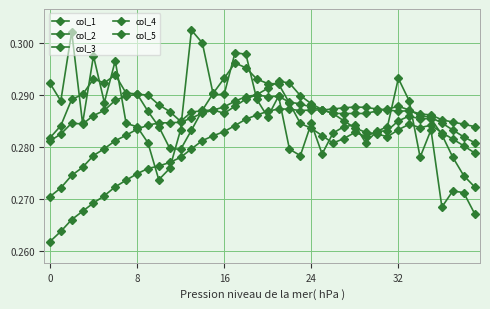

Does the chart have visible grid lines?

Yes